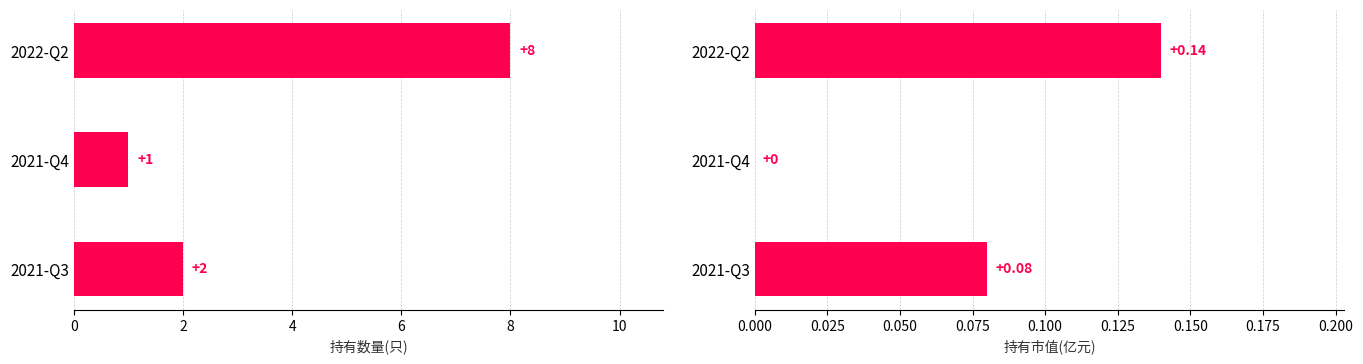

The 持有市值(亿元) series shows 0.0 at 2021-Q4. True or false?

True